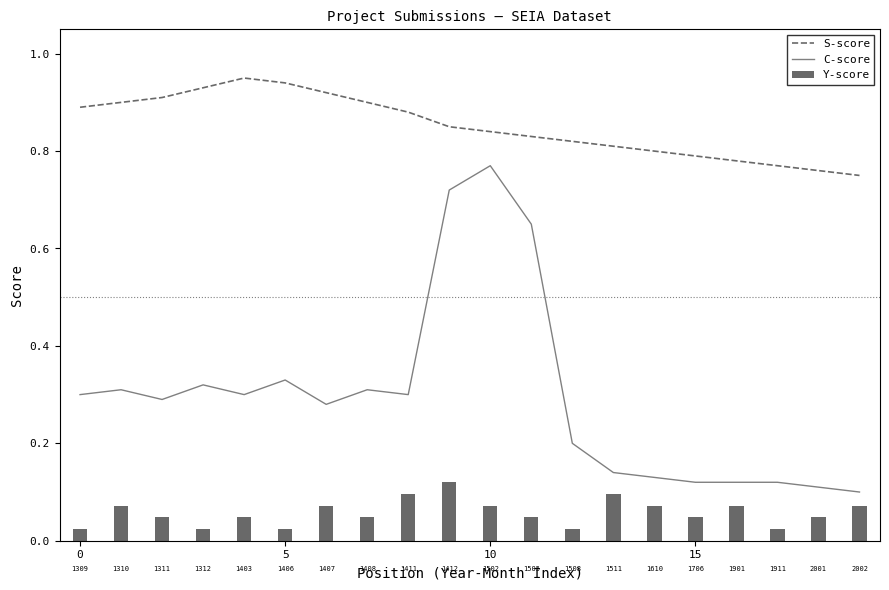

The Y-score series shows 0.0 at 15. True or false?

False